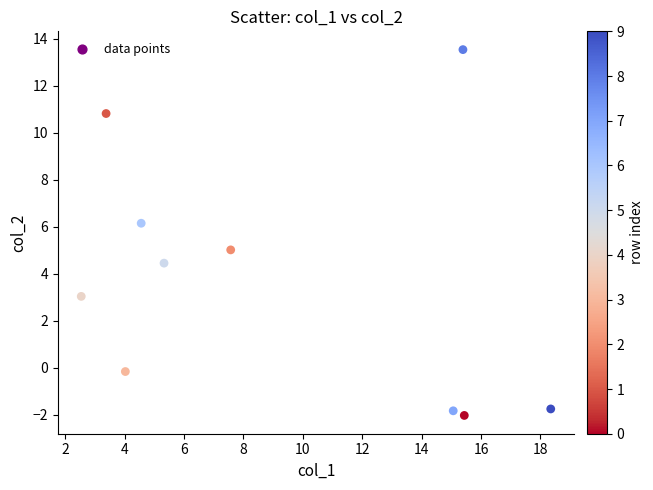

What is the average X value?

9.2